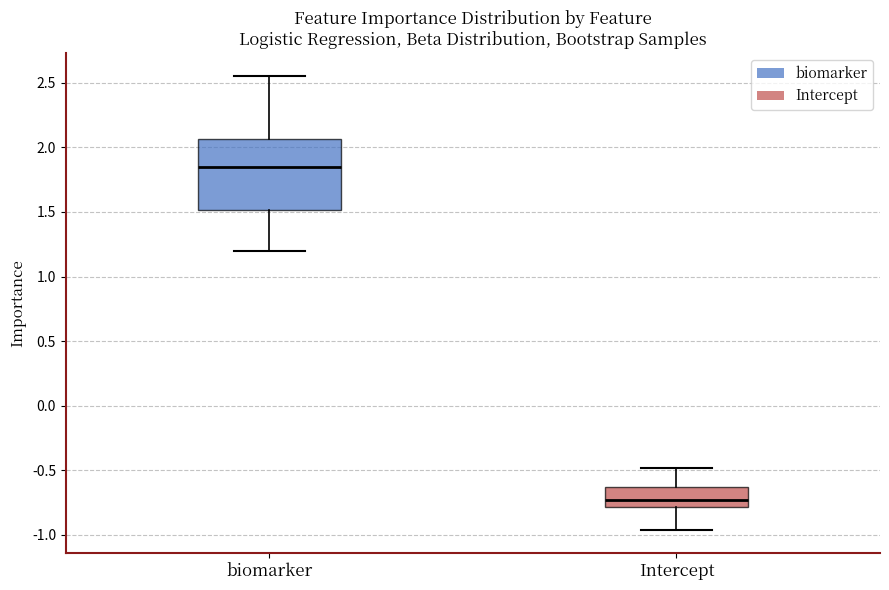

Where does the lower whisker of the box for biomarker end on the y-axis? The values are not printed on the chart, so give them approximately, as read against the axis.

1.20